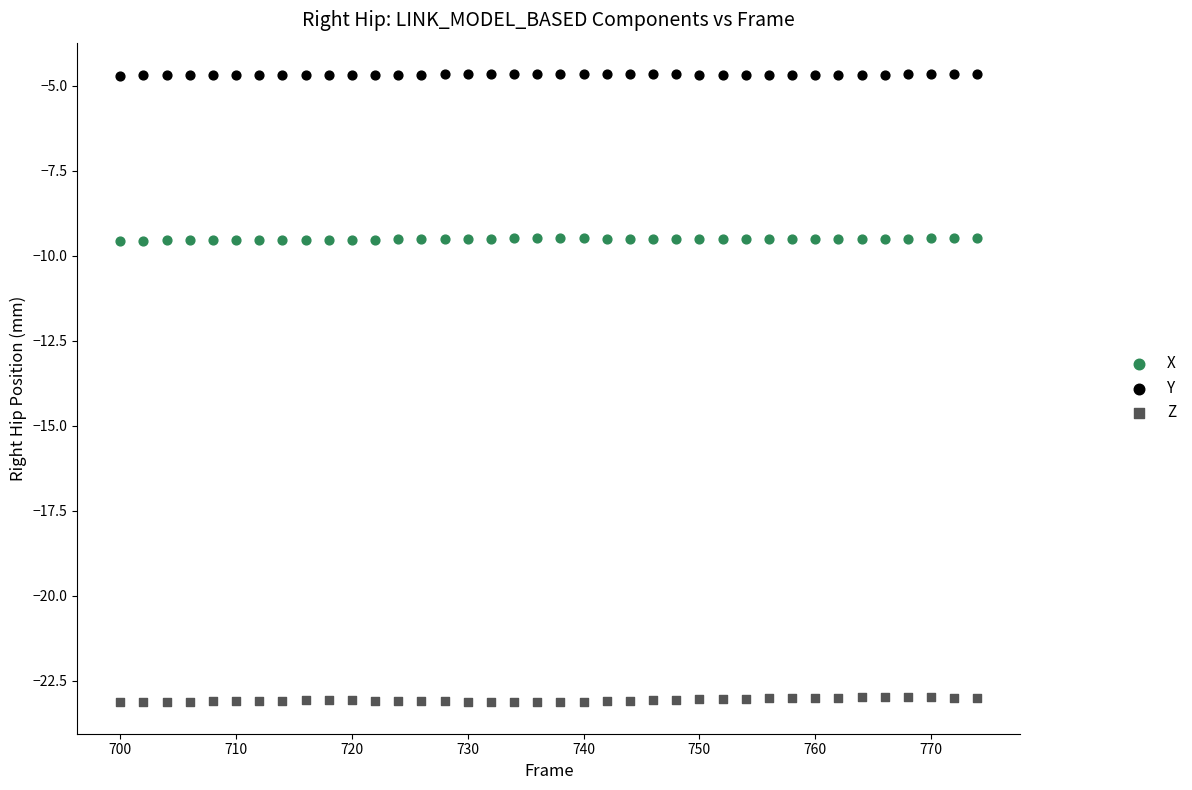

Across all data points, what is the range of Y values (max minus min)?

18.5